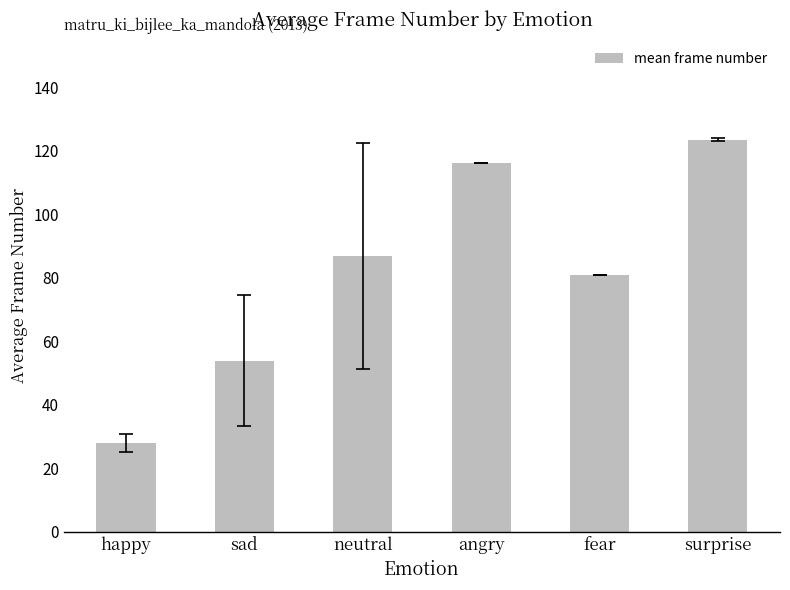

Rank the categories by value from lowest to highest.

happy, sad, fear, neutral, angry, surprise